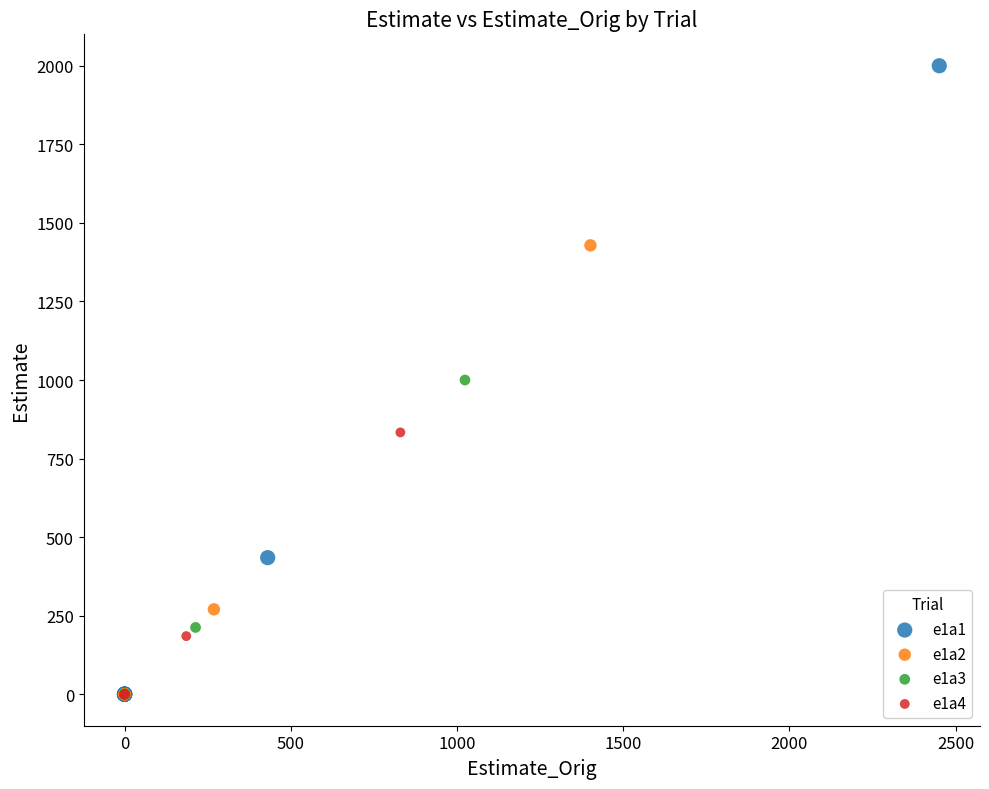

What are all the series names shown in the legend?

e1a1, e1a2, e1a3, e1a4